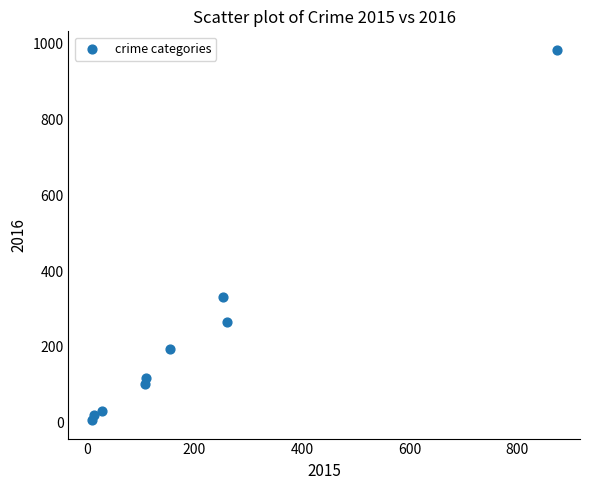

What is the range of X values (max minus min)?

865